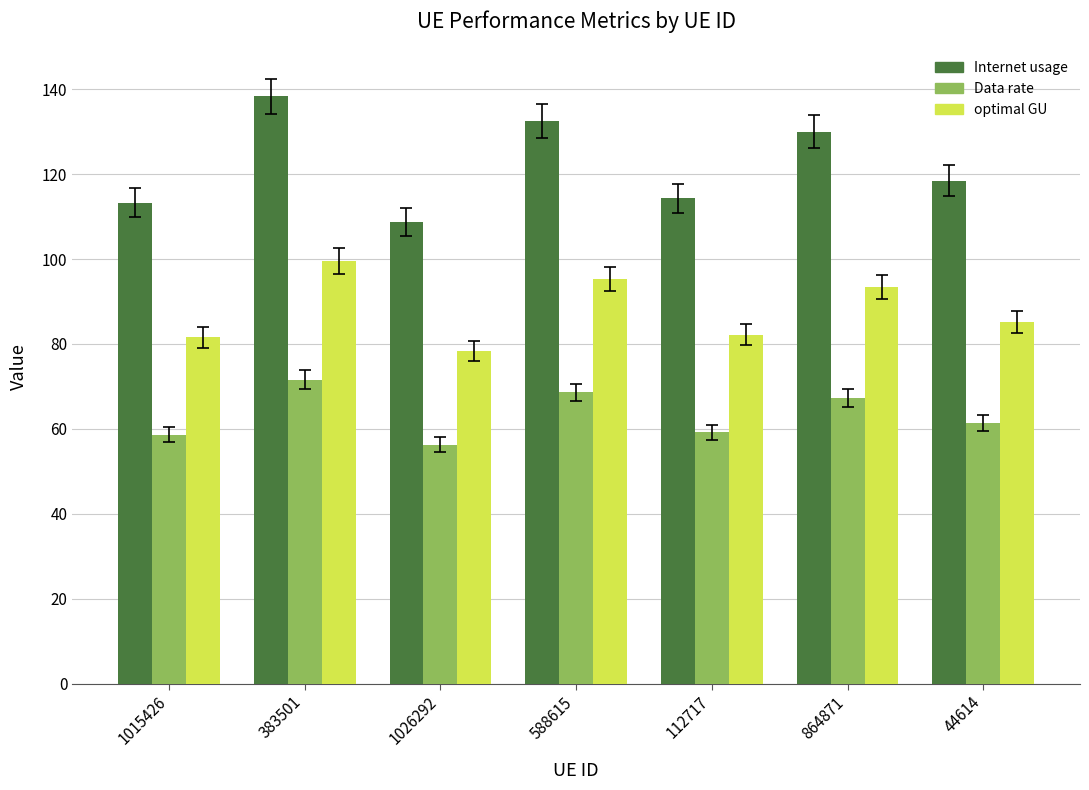

What is the spread (max minus min) of values at 1015426?

54.6